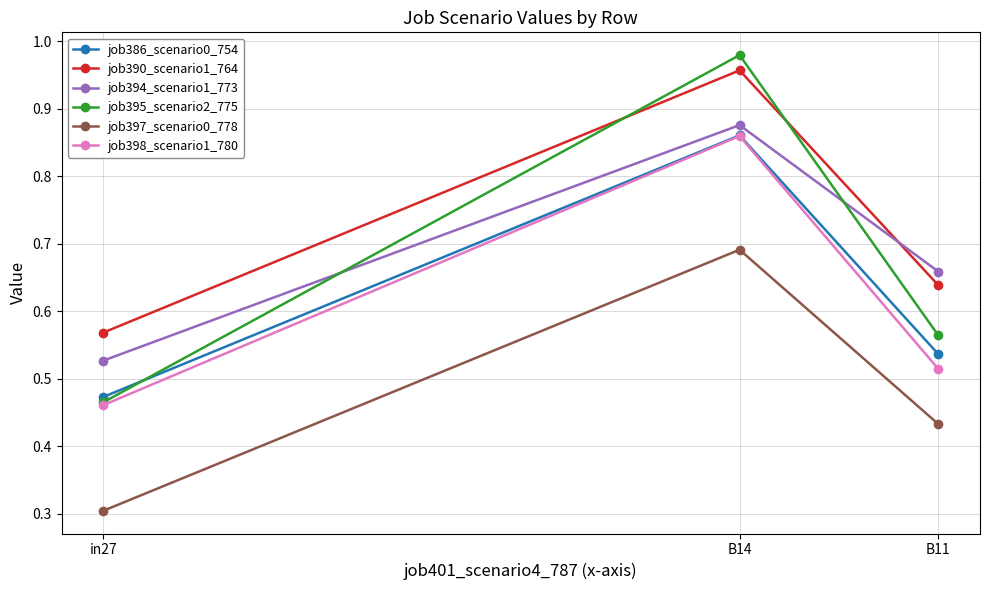

Does the chart have visible grid lines?

Yes